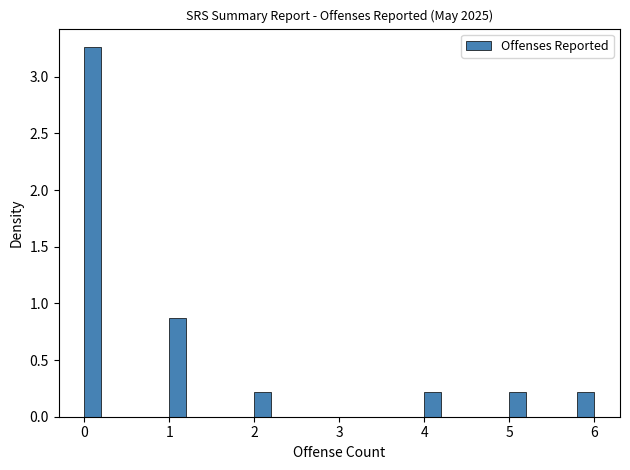

Read against the x-axis, roughly where is the centre of the tallest bar?

0.1